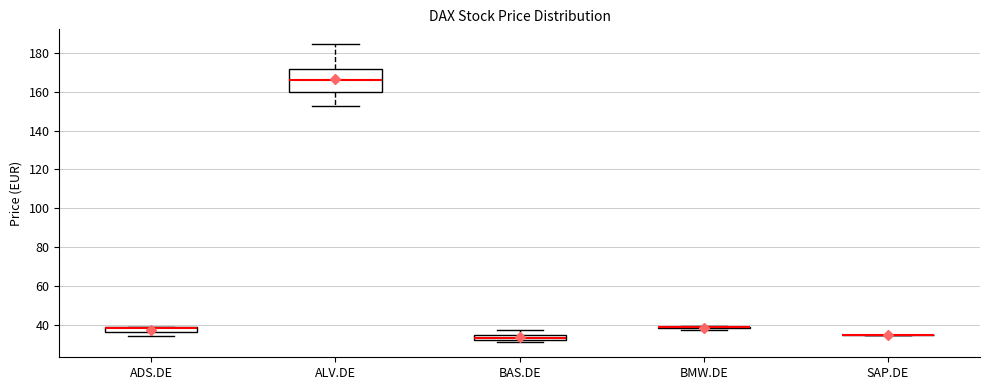

Comparing the boxes themselves (not the whiskers), which one is the tallest?

ALV.DE